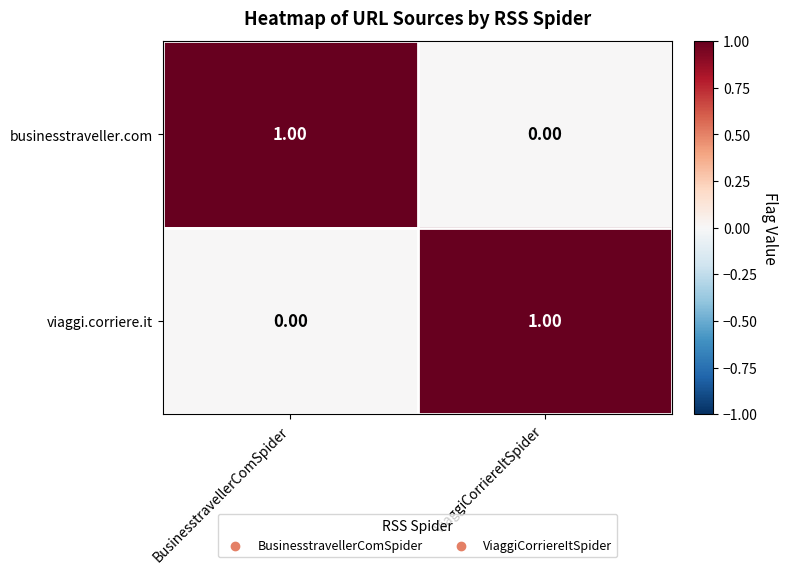

At which label does businesstraveller.com reach its minimum?

ViaggiCorriereItSpider